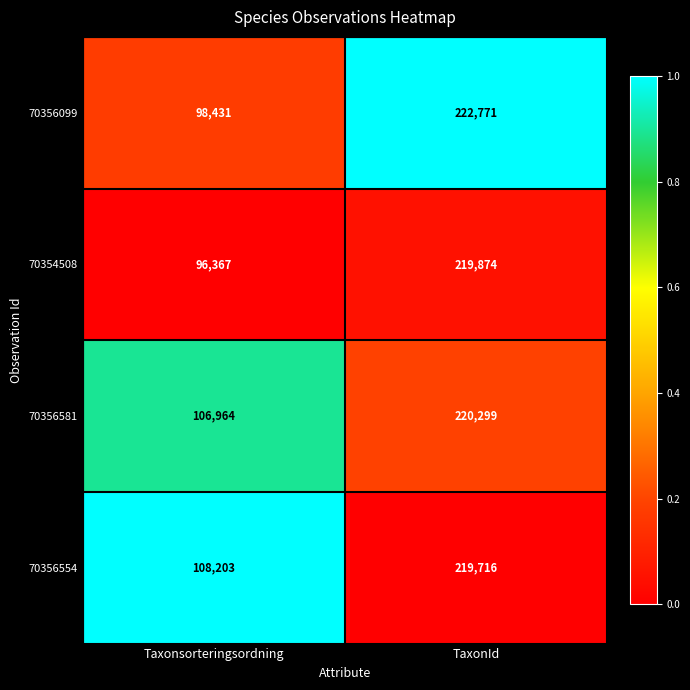

Reading right to left, list all the values displayed in this chart.

70356099: 222771	98431
70354508: 219874	96367
70356581: 220299	106964
70356554: 219716	108203